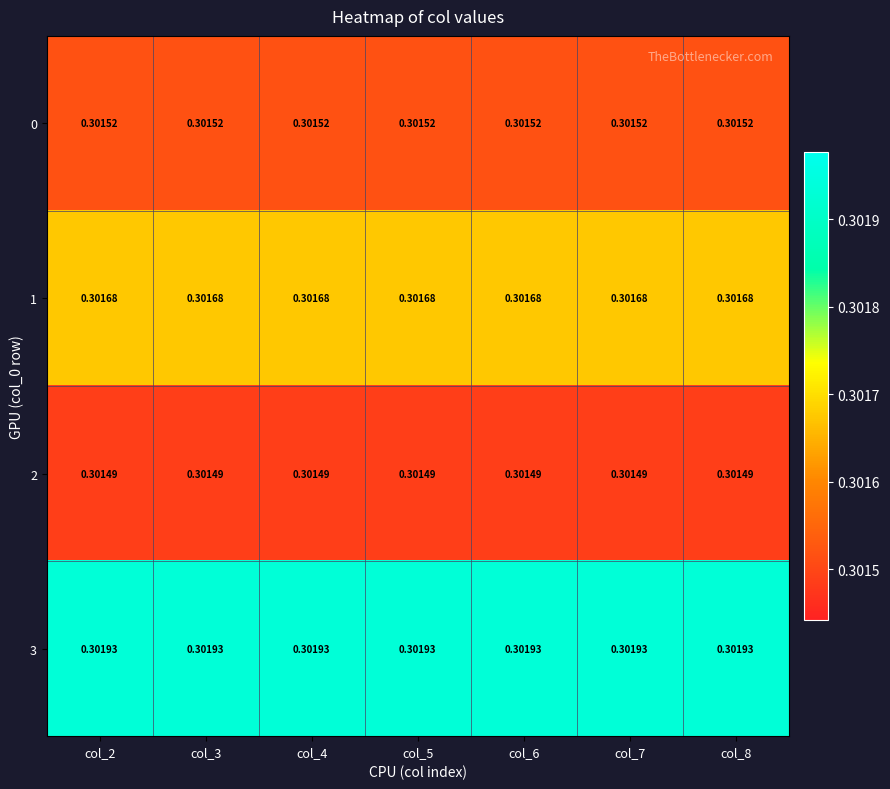

Is the value of 2 at col_7 greater than the value of 0 at col_4?

No